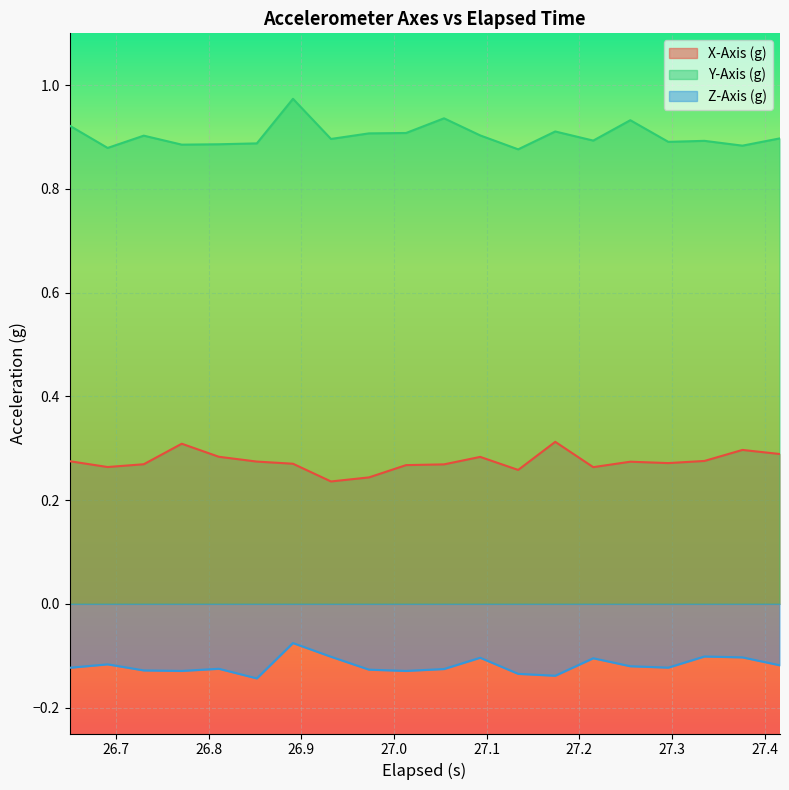

List the series in order of their overall mean, highest first.

Y-Axis (g), X-Axis (g), Z-Axis (g)